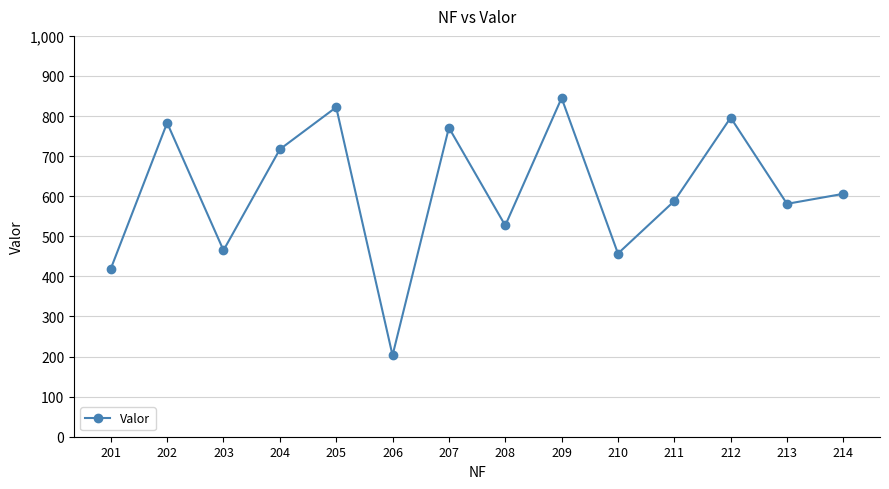

What is the greatest value displayed?

845